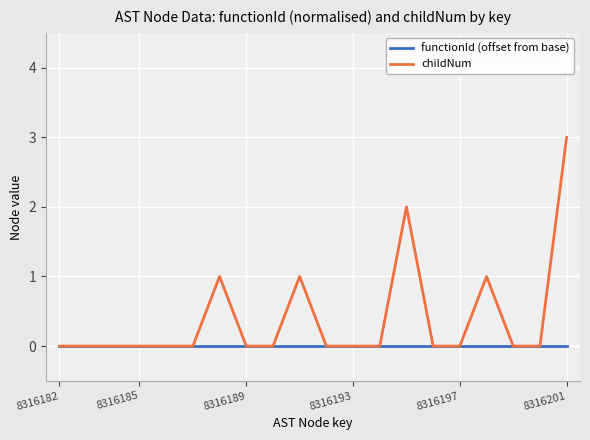

True or false: childNum has more than 1 interior local peaks.

True